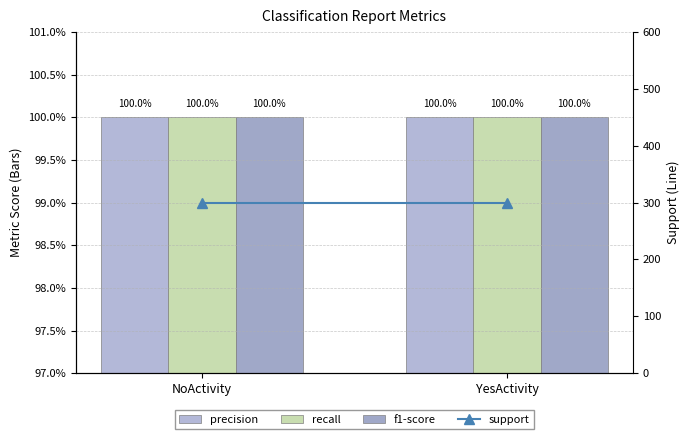

Does the chart contain stacked bars?

No